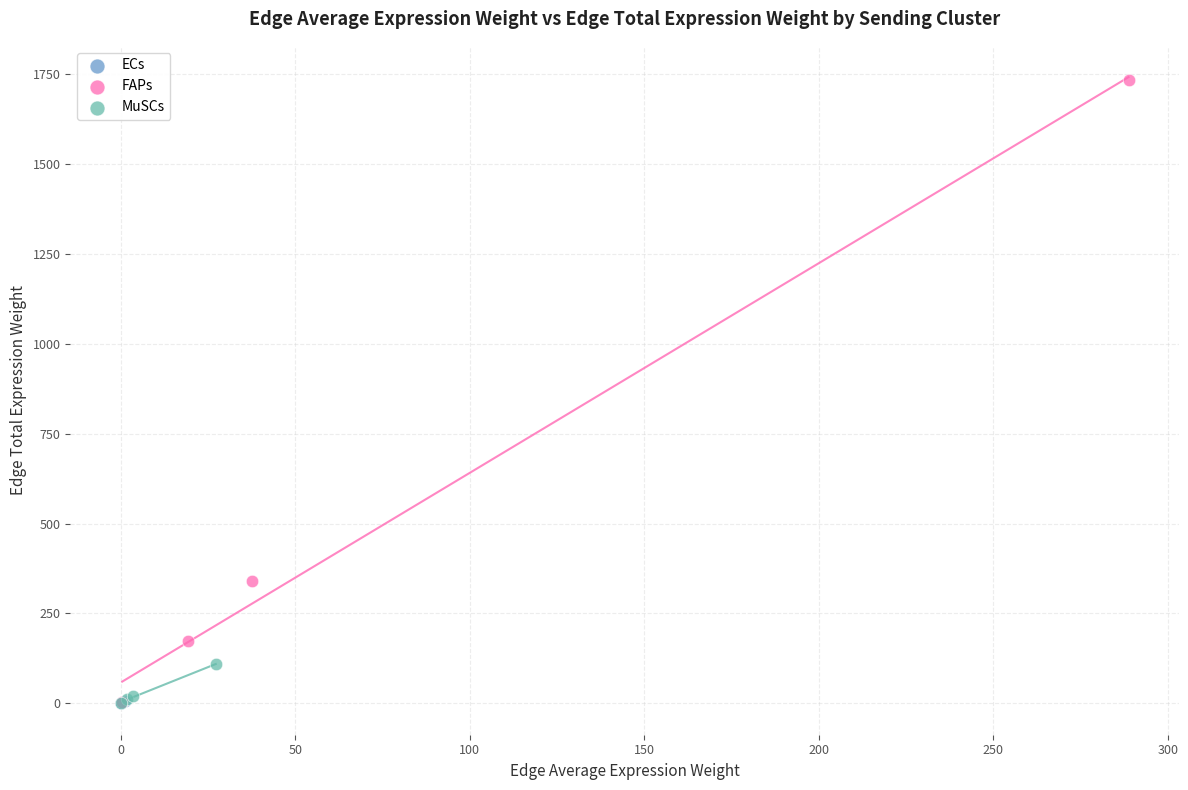

Which series has the widest spread of Y values?

FAPs